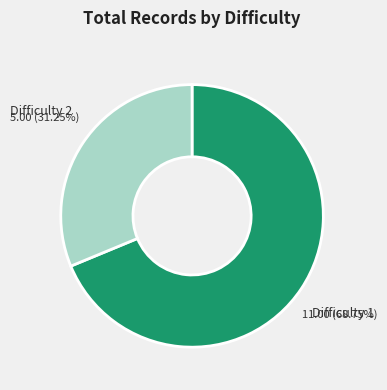

Which slice is the largest?

Difficulty 1